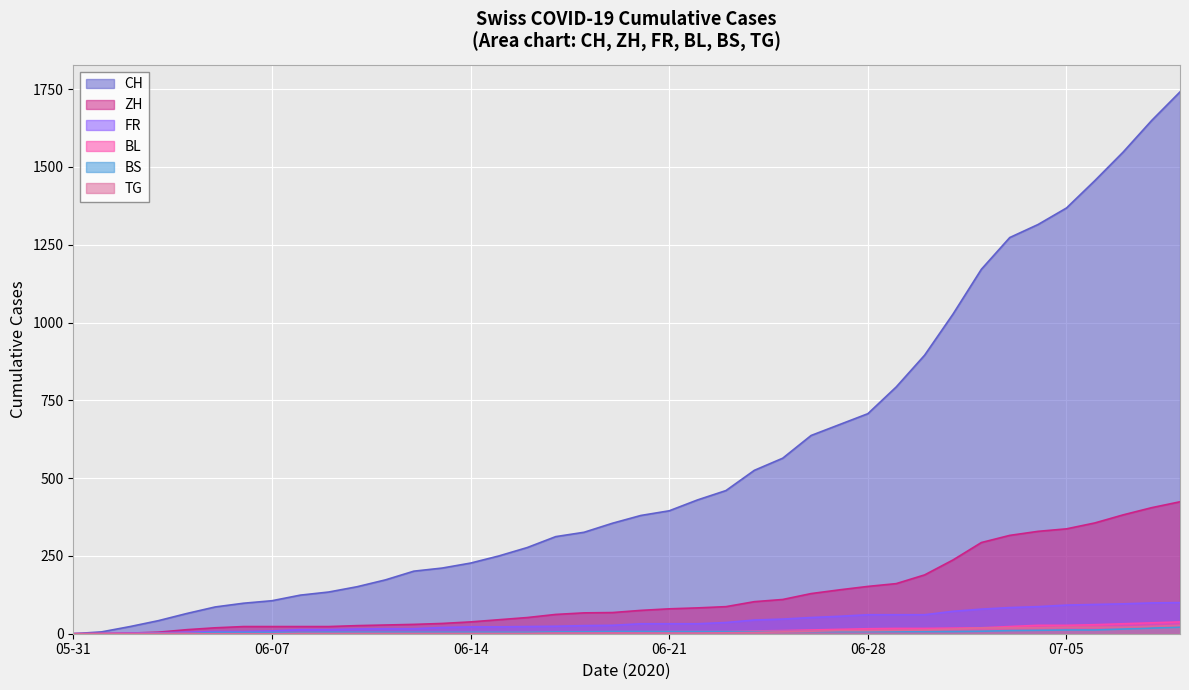

The value of BS at 2020-06-20 is 7. True or false?

True